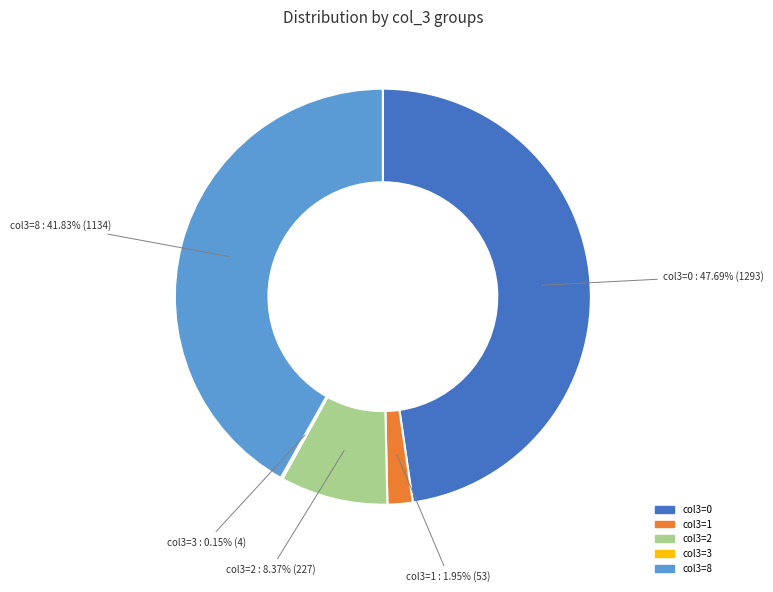

Is there any slice that represents more than half of the pie?

No